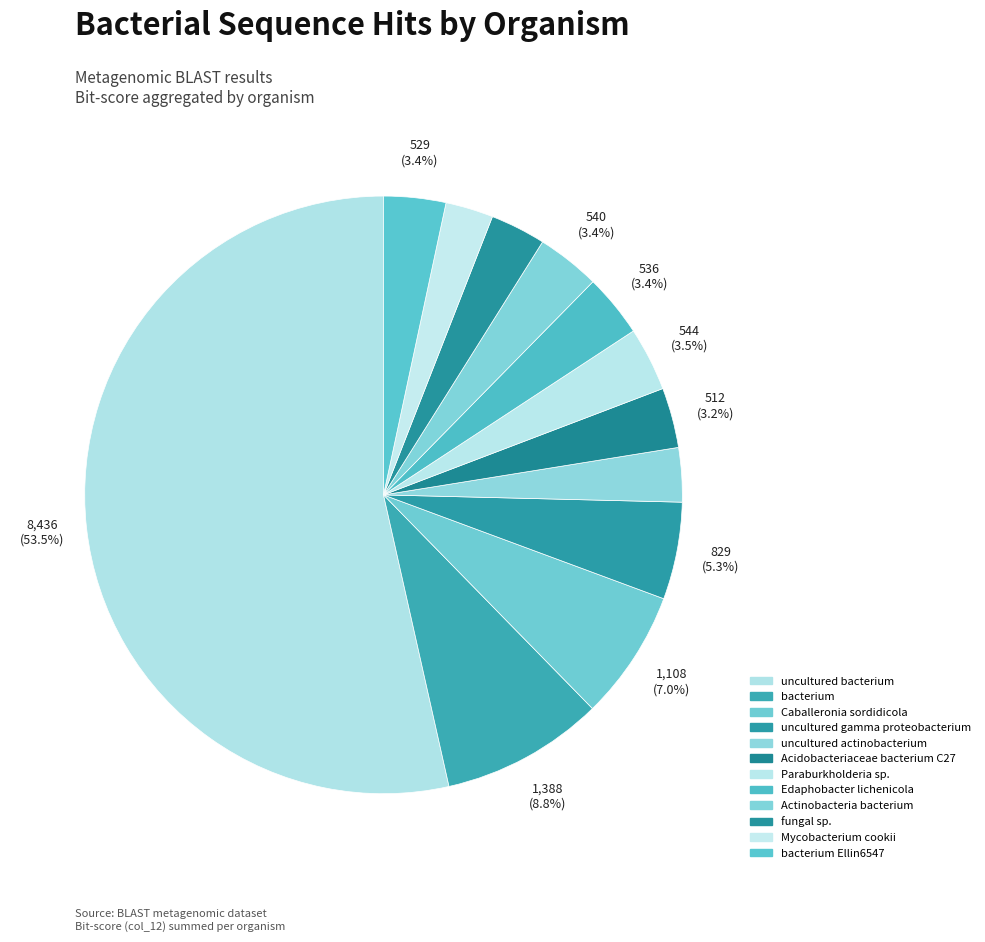

Is uncultured bacterium the majority of the pie?

Yes